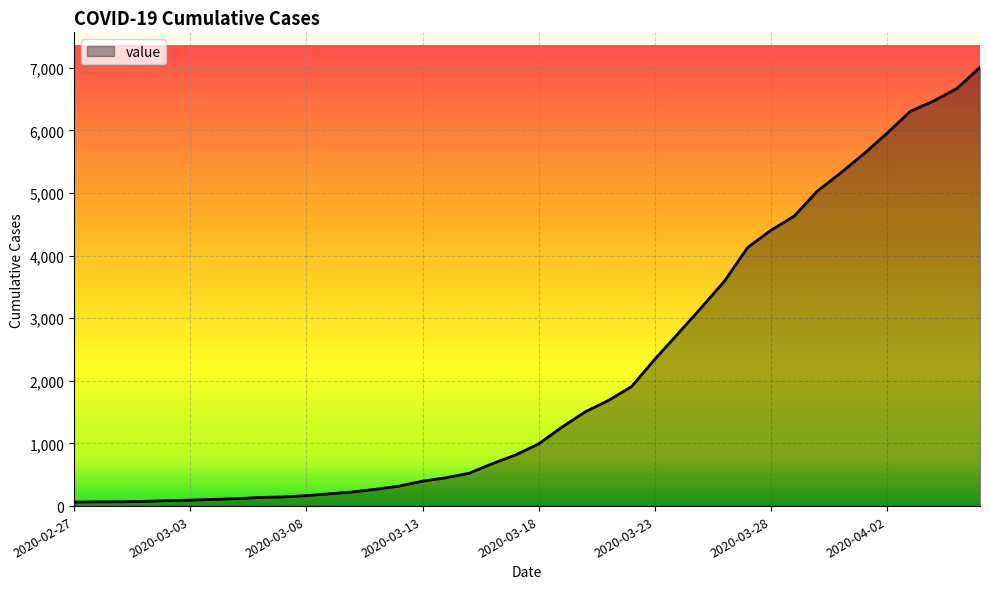

What is the difference between the maximum and minimum values?

6940